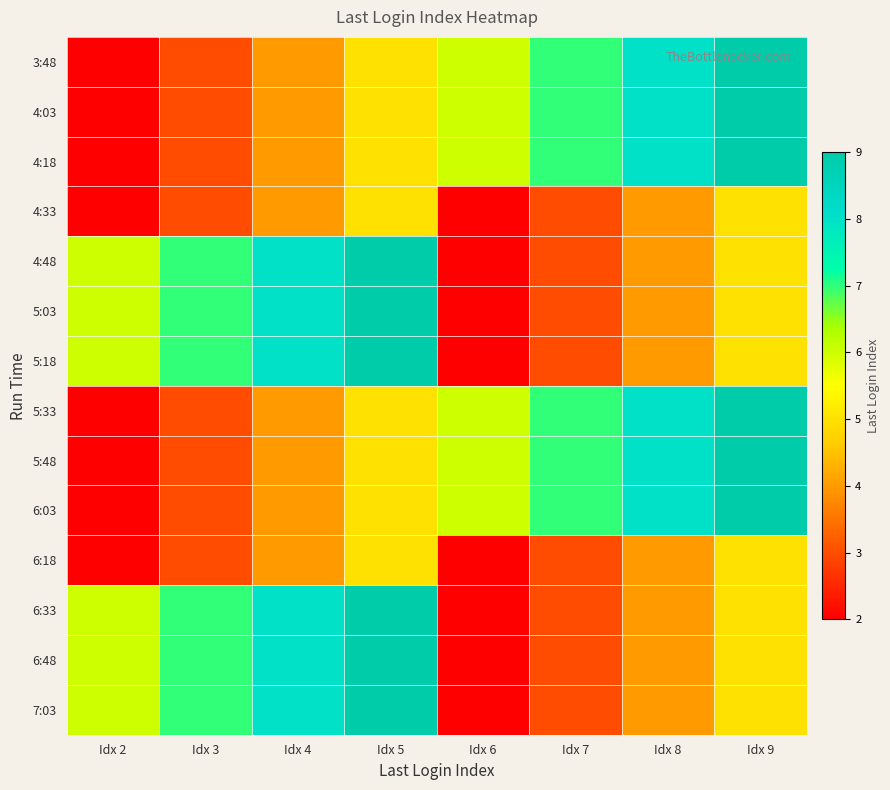

List the series in order of their peak value, lowest first.

4:33, 6:18, 3:48, 4:03, 4:18, 4:48, 5:03, 5:18, 5:33, 5:48, 6:03, 6:33, 6:48, 7:03